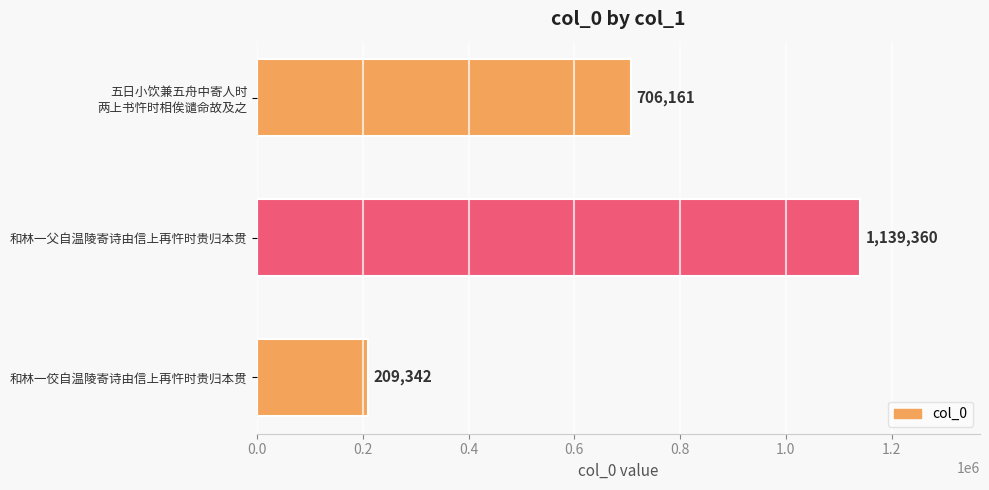

What is the difference between the maximum and second lowest values?

433199